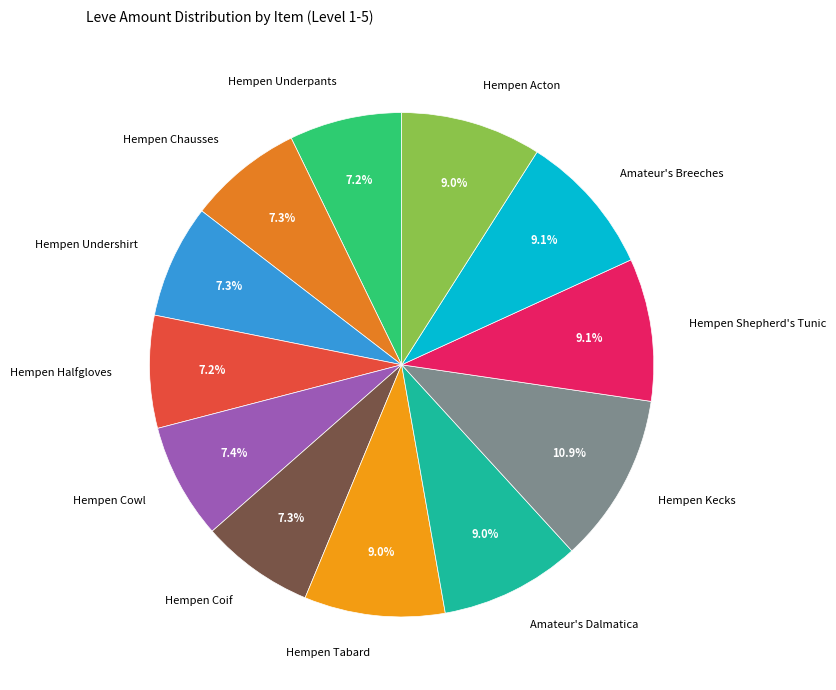

What percentage do Hempen Coif and Amateur's Breeches together represent?

16.4%